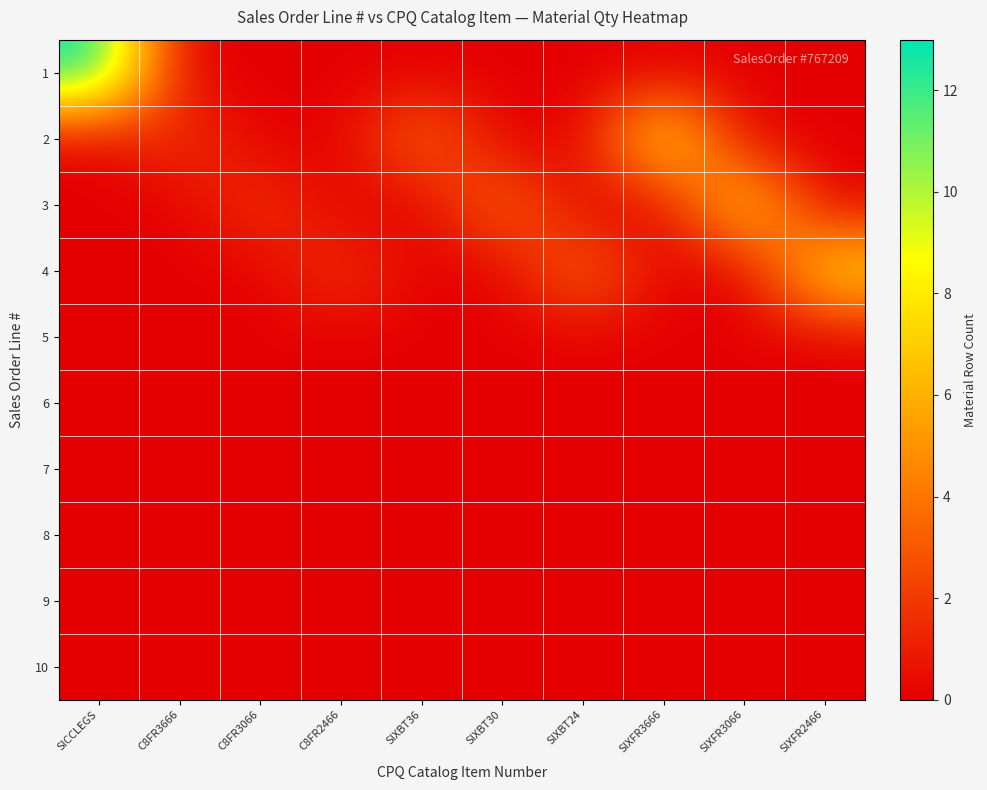

What is the maximum value shown in the chart?

13